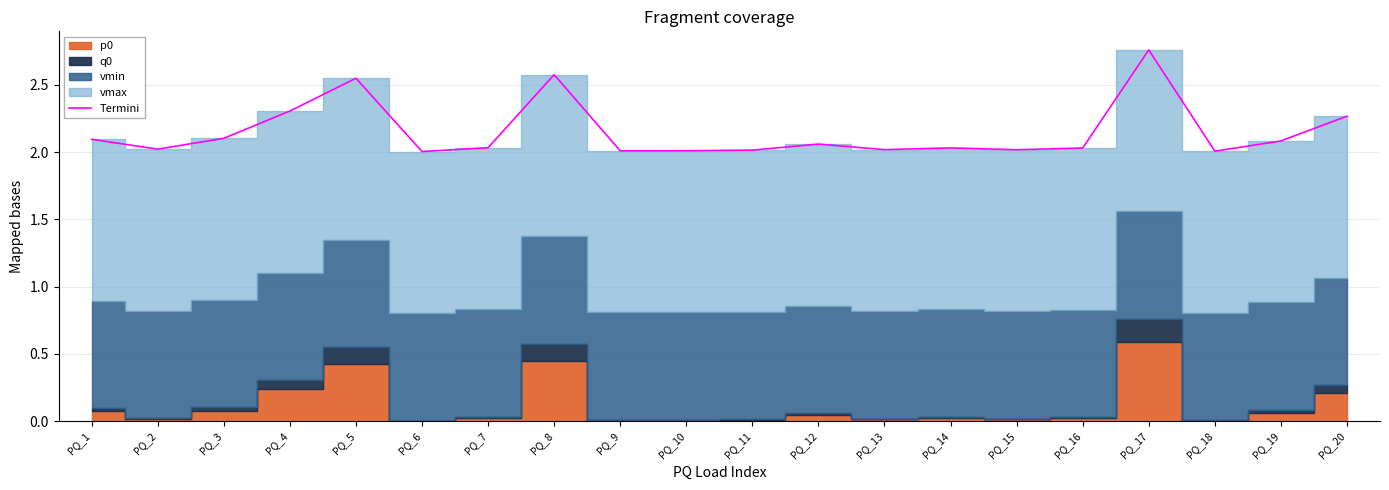

How many points are lower than both their immediate neighbors (excluding endpoints)?

6